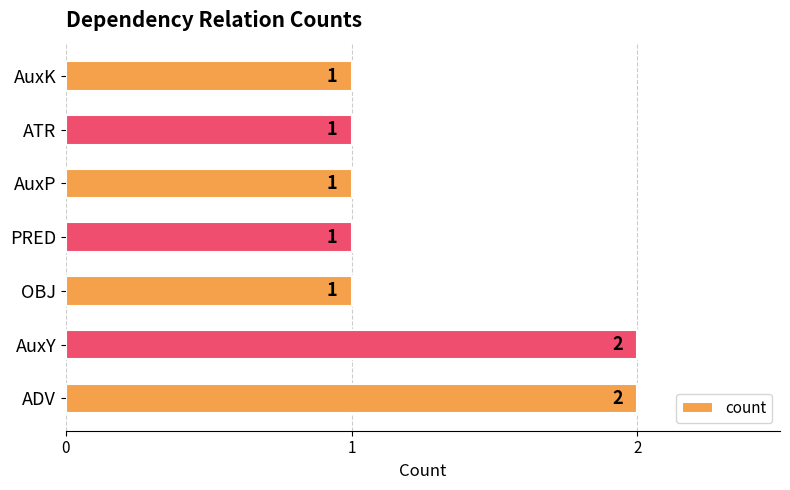

What is the difference between the maximum and minimum values?

1